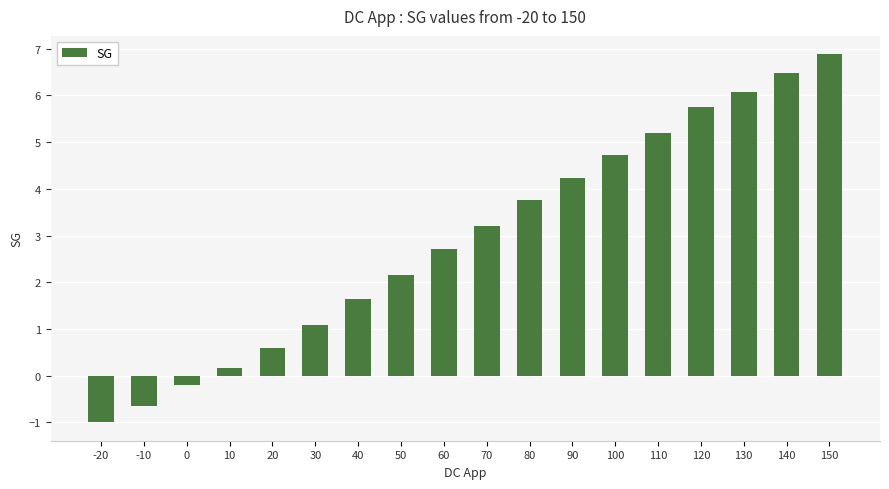

What is the sum of all values?

52.8